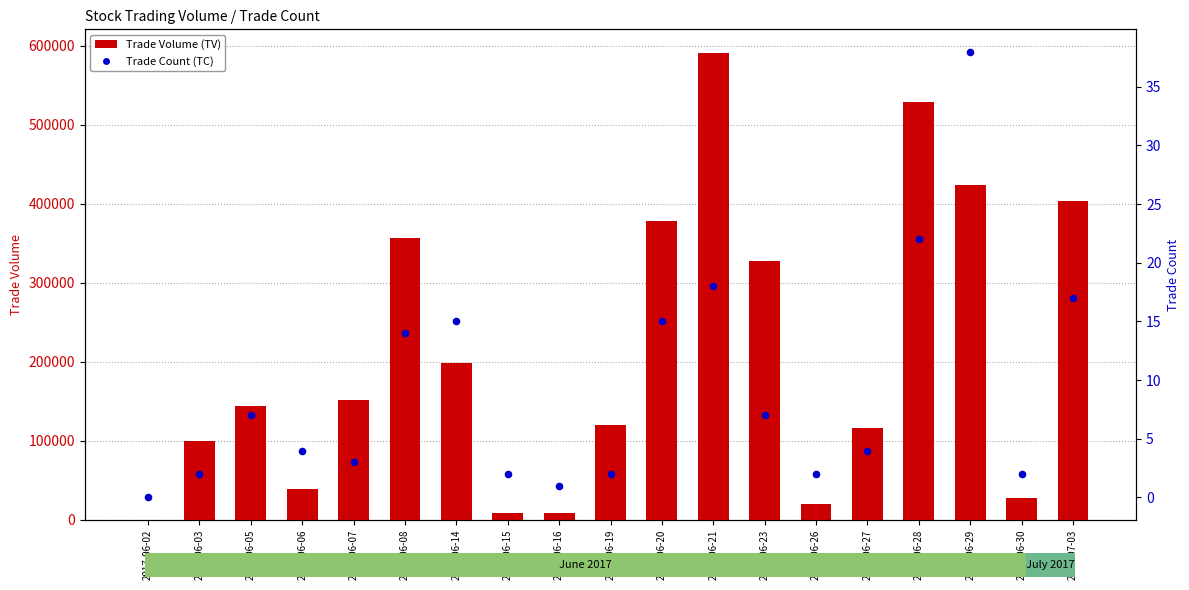

Is the value of Trade Count at 2017-06-02 greater than the value of Trade Volume at 2017-06-14?

No